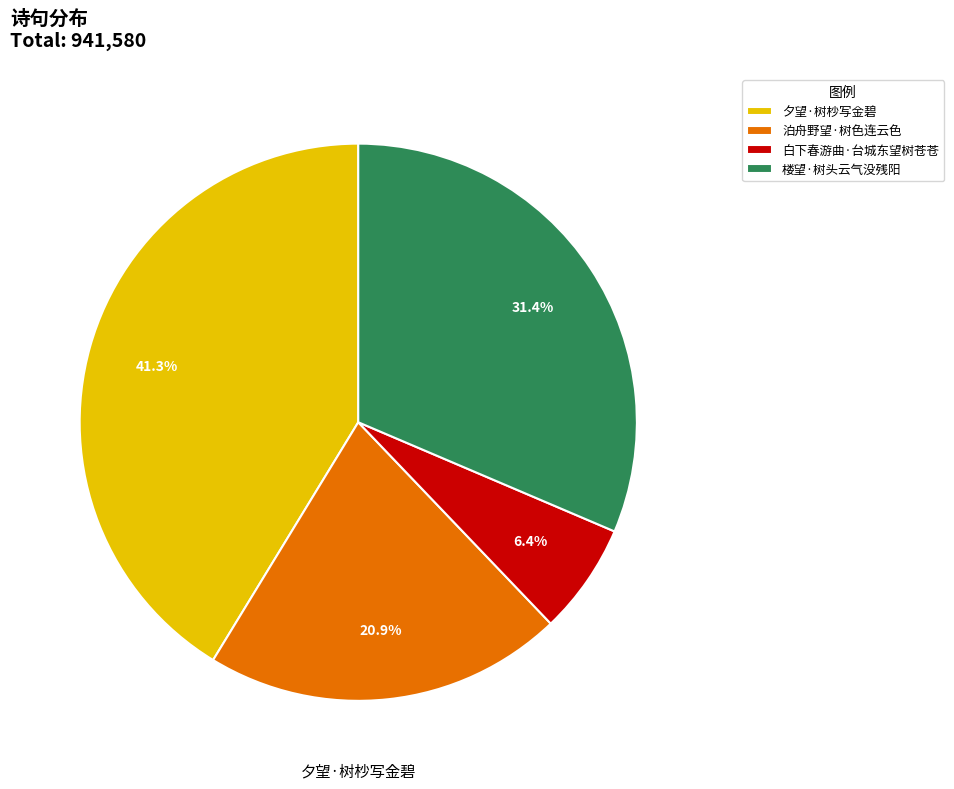

To the nearest percent, what is the average slice percentage?

25%